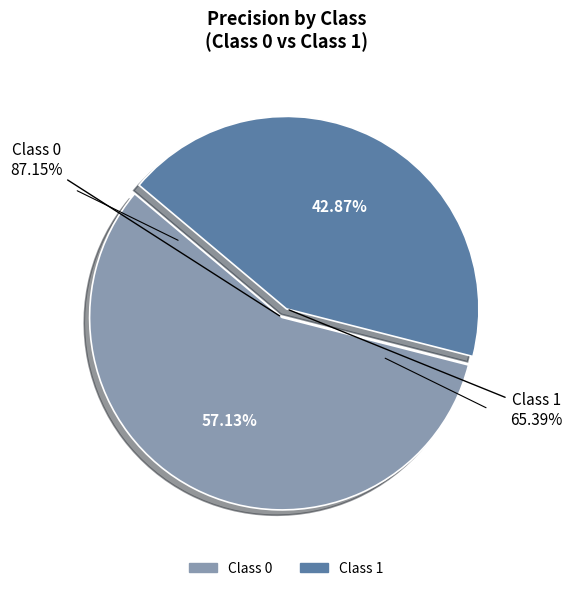

To the nearest percent, what is the difference between the 1 and 0 slice percentages?

14%